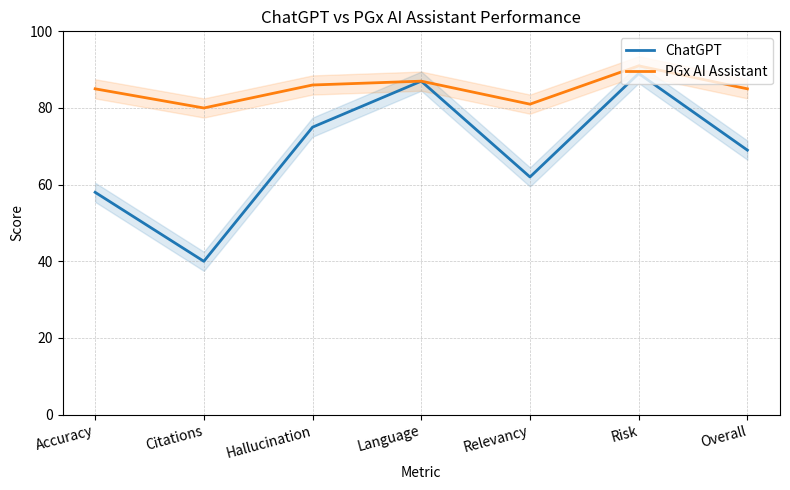

At which label does PGx AI Assistant reach its minimum?

Citations